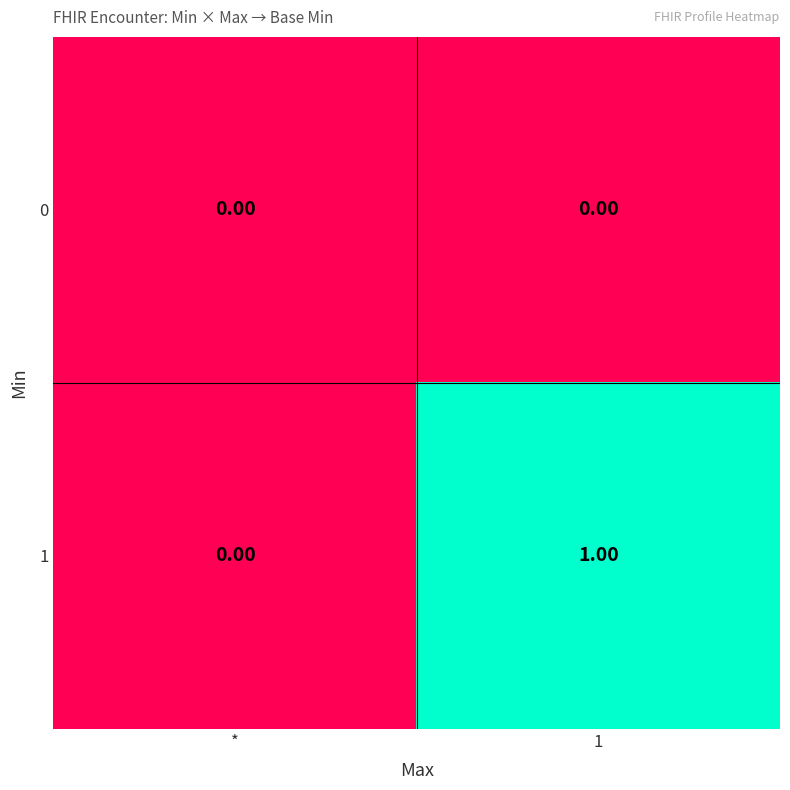

Rank the series by their maximum value, from highest to lowest.

1, 0